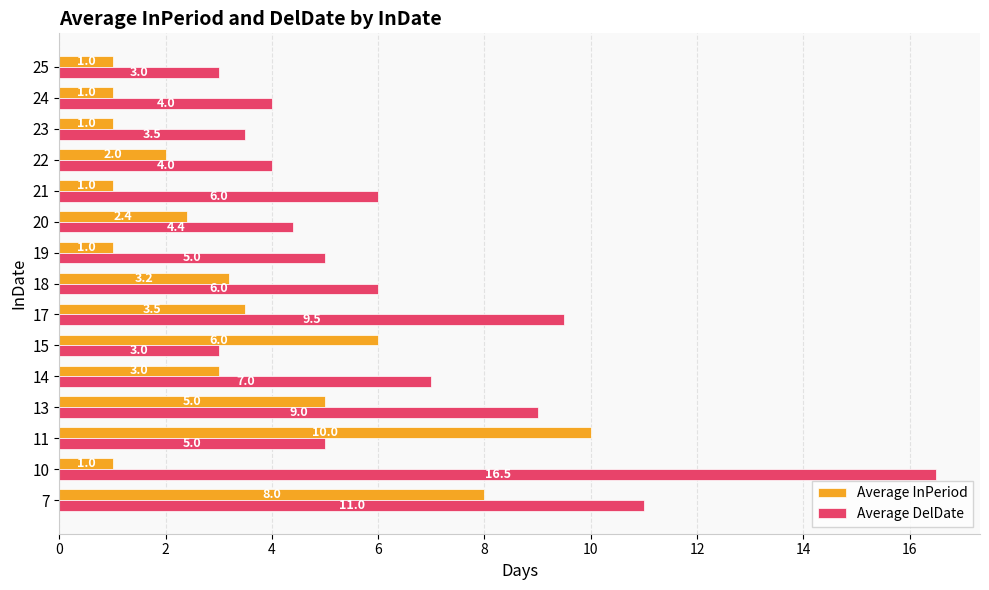

Is it true that Average InPeriod equals 0.6 at 14?

False